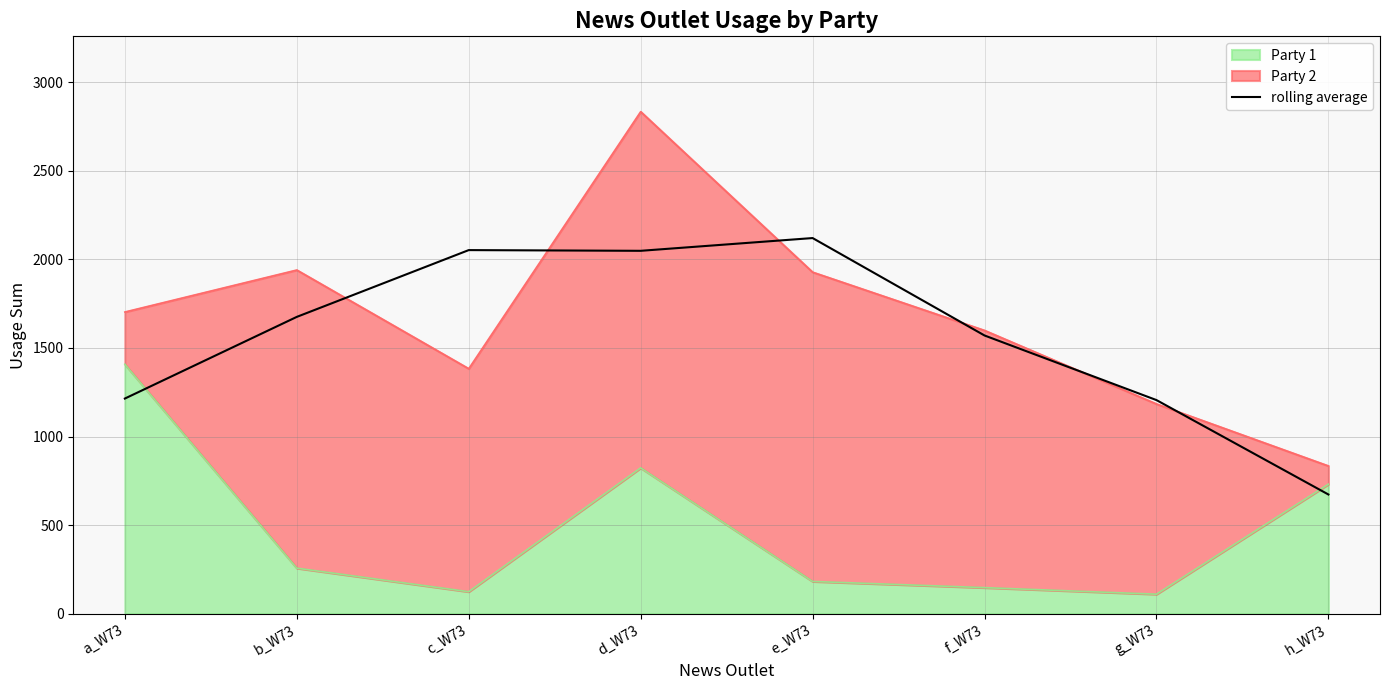

Which category has the highest value across all series?

e_W73